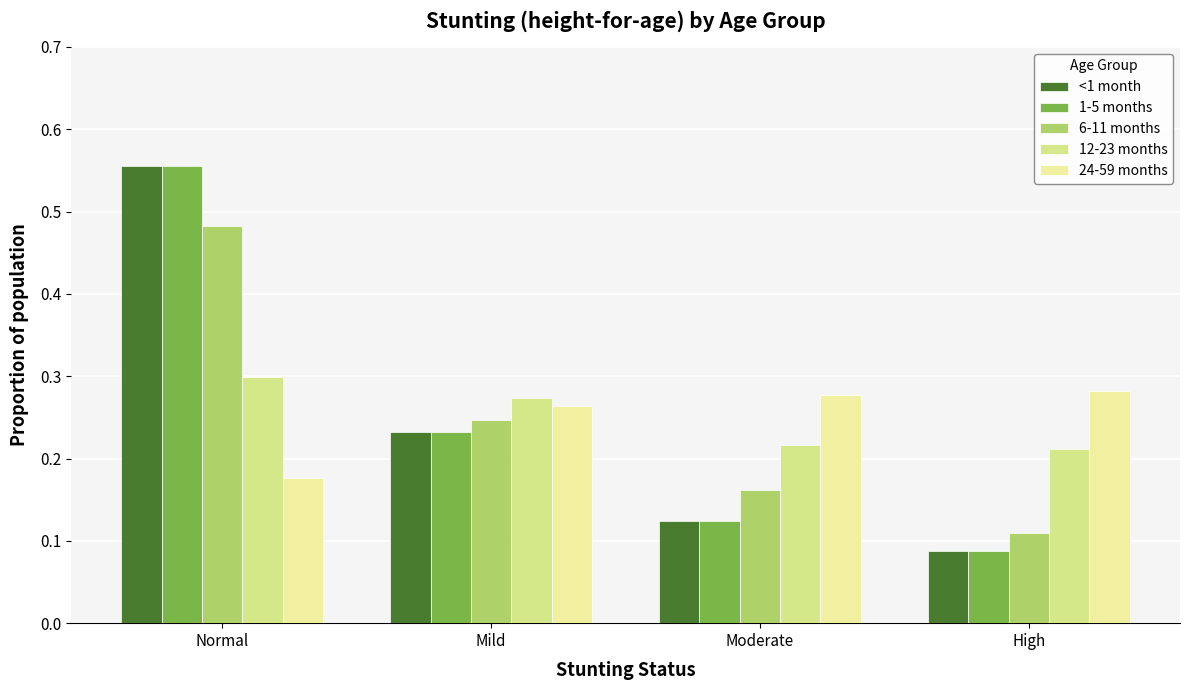

Where is 12-23 months nearest to the value 0?

High